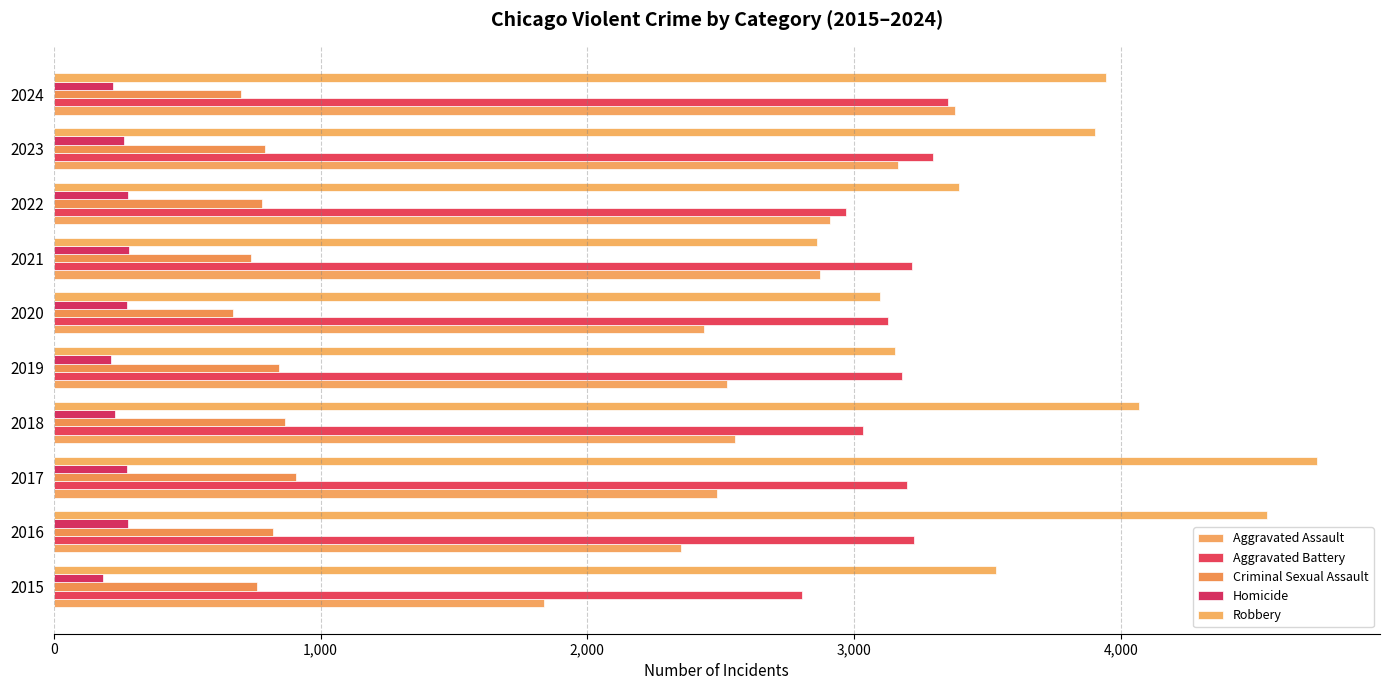

Which series has the largest range (max minus min)?

Robbery